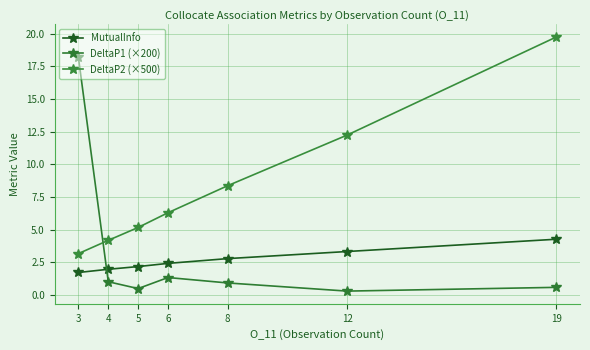

True or false: DeltaP2 (×500) has a value of 19.7 at 19.

True